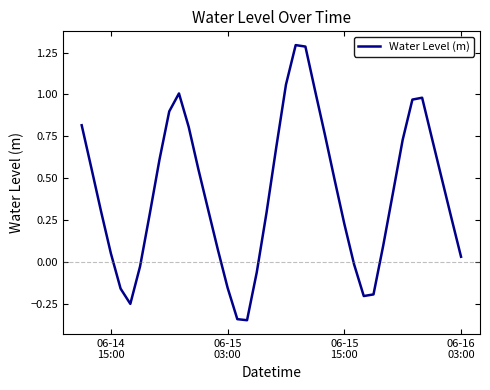

What is the difference between the maximum and minimum values?

1.6